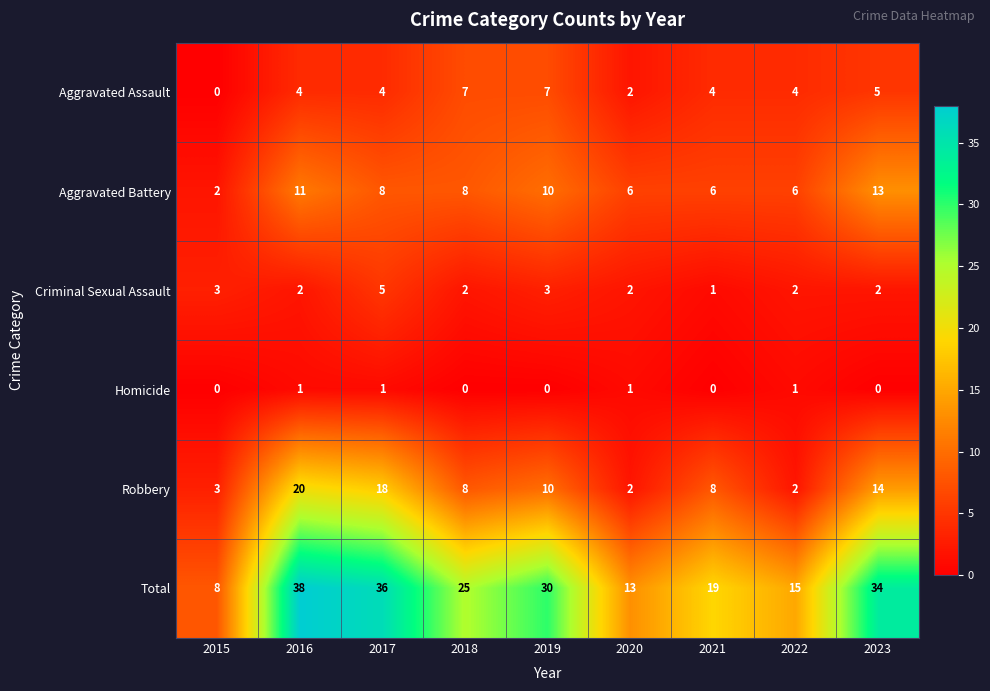

What is the average value of the Aggravated Battery series?

8